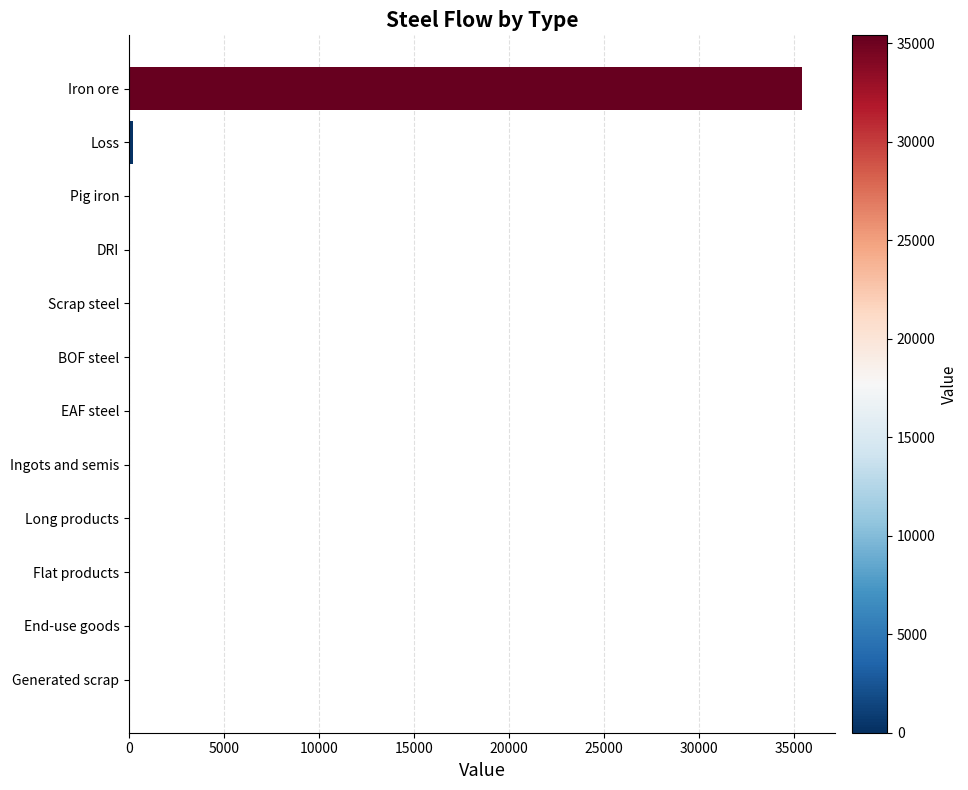

The value at Flat products is 0.0. True or false?

True